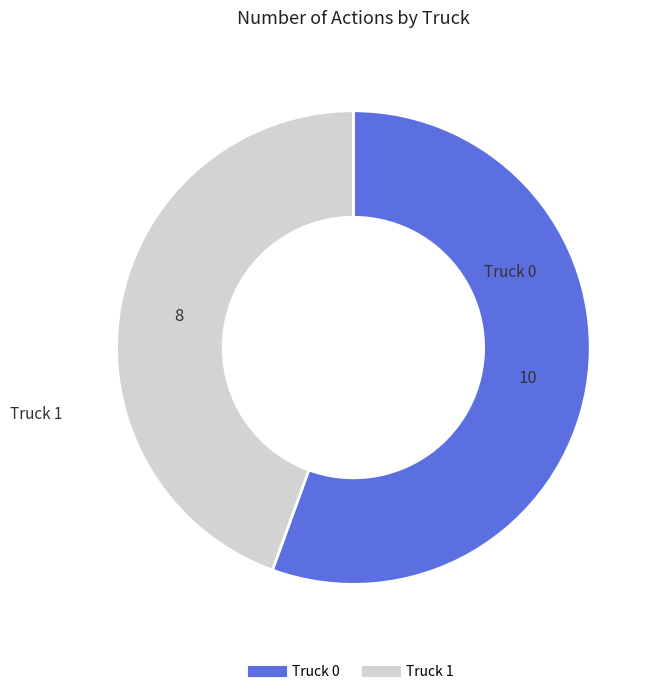

Rank the categories by value from lowest to highest.

Truck 1, Truck 0